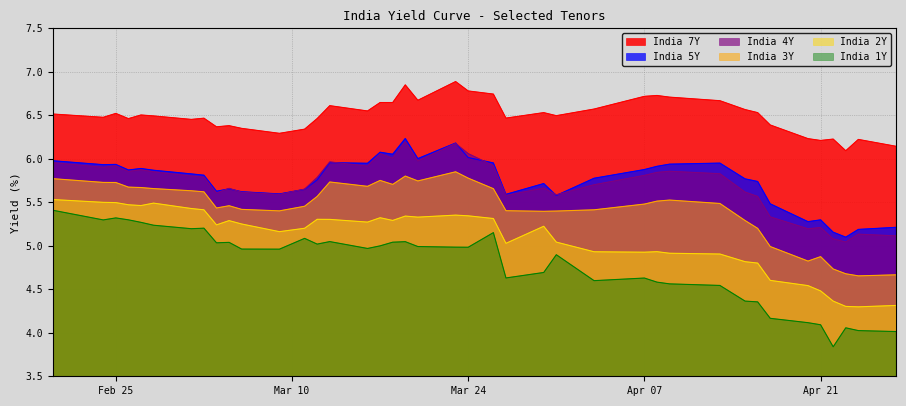

What value does the India 1Y series have at 2020-04-09?

4.6